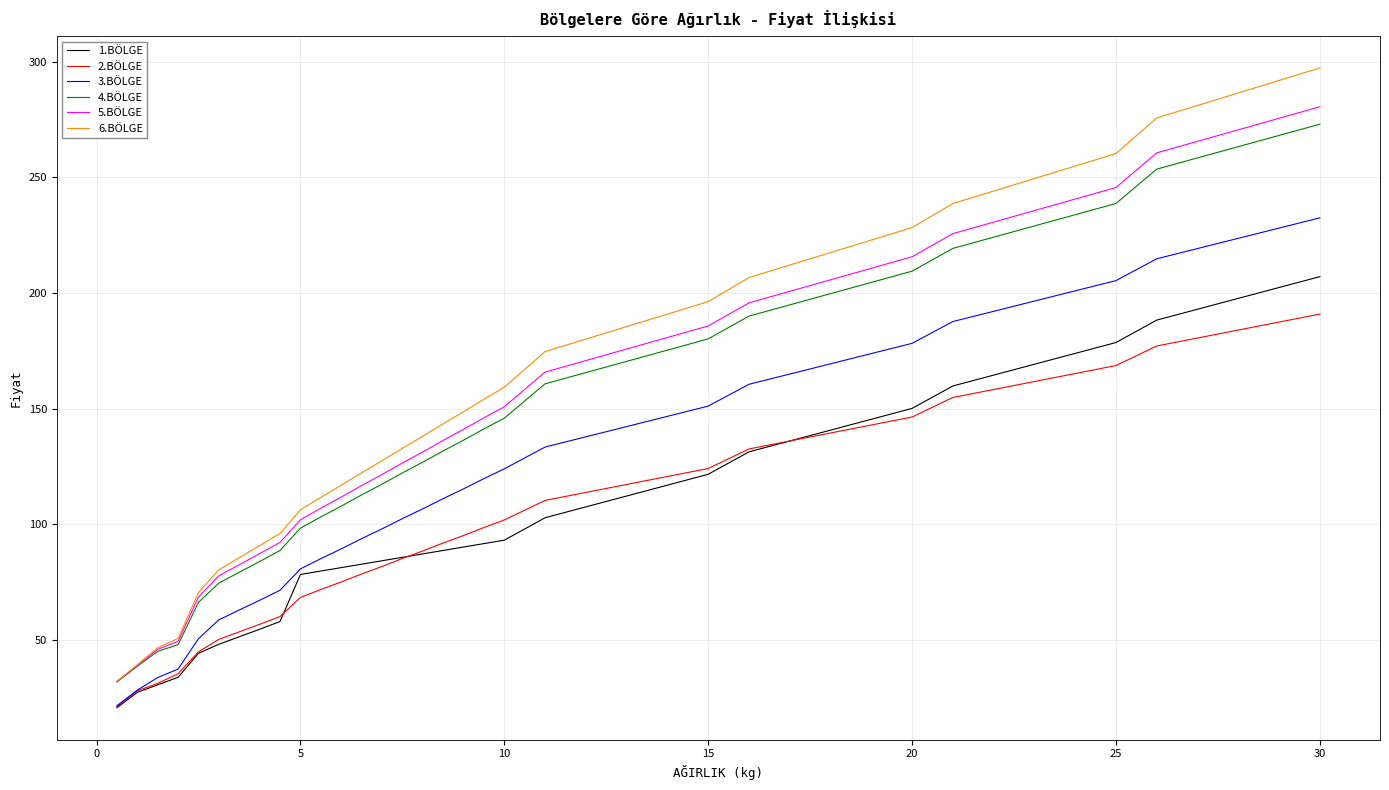

What are all the series names shown in the legend?

1.BÖLGE, 2.BÖLGE, 3.BÖLGE, 4.BÖLGE, 5.BÖLGE, 6.BÖLGE